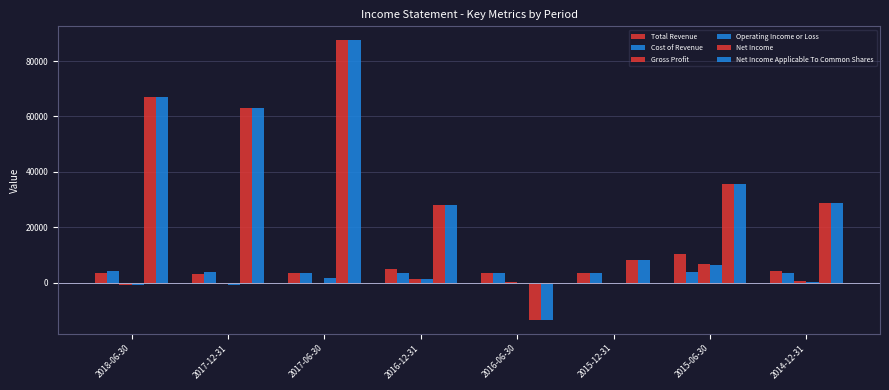

Count the number of categories in the chart.

8